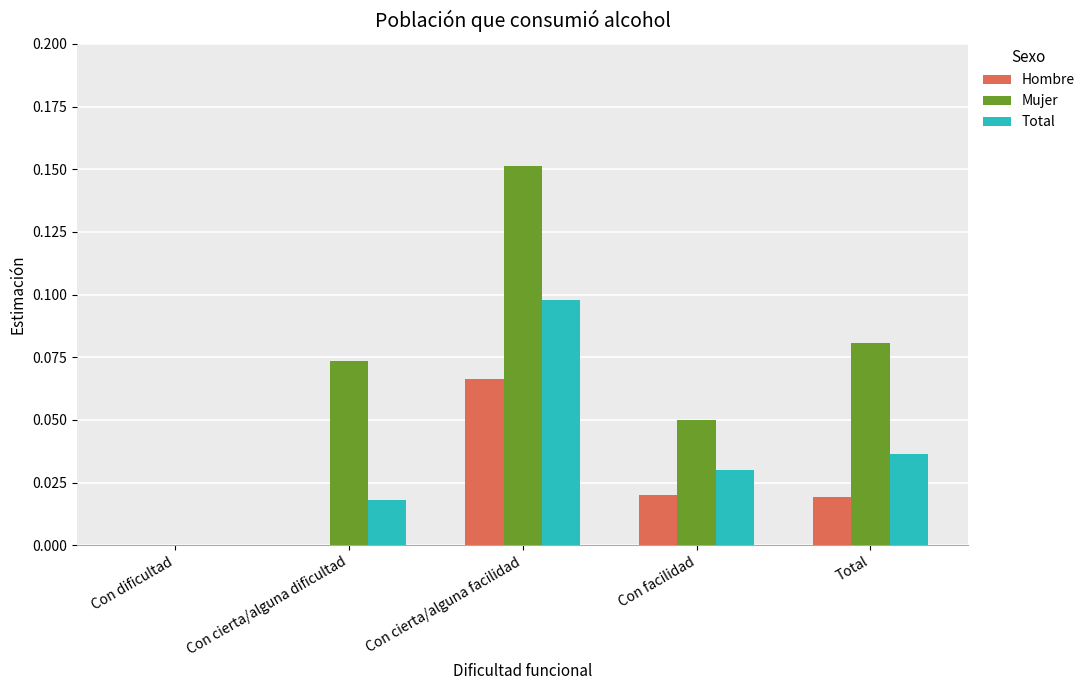

Are the bars grouped side by side (vs. stacked)?

Yes